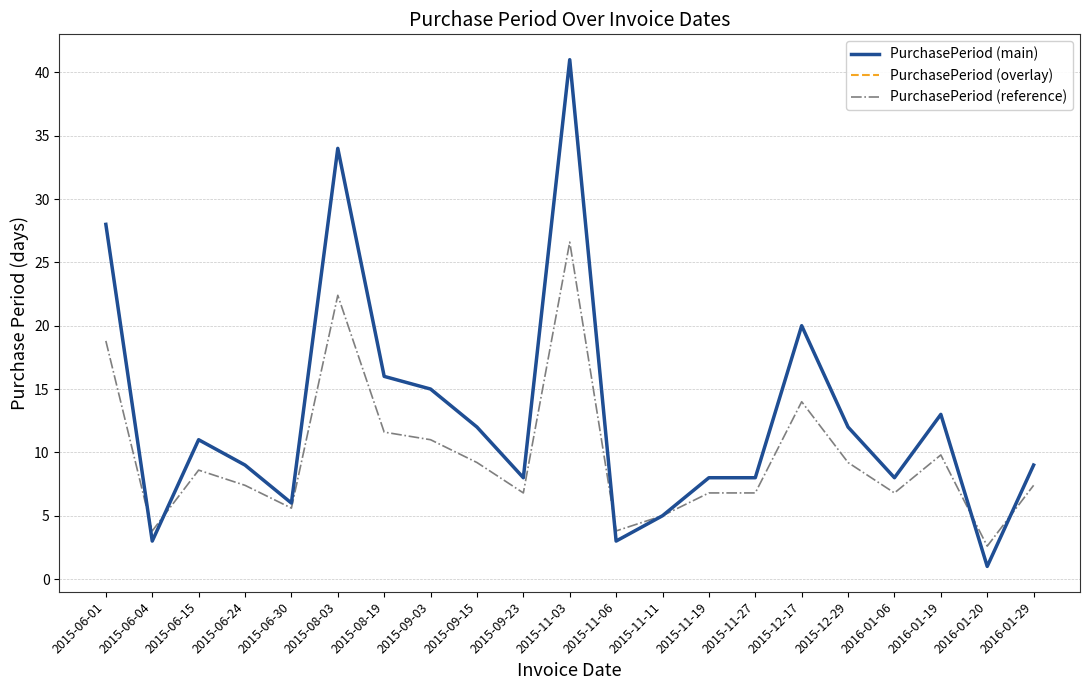

At which label is PurchasePeriod (reference) closest to 14?

2015-12-17